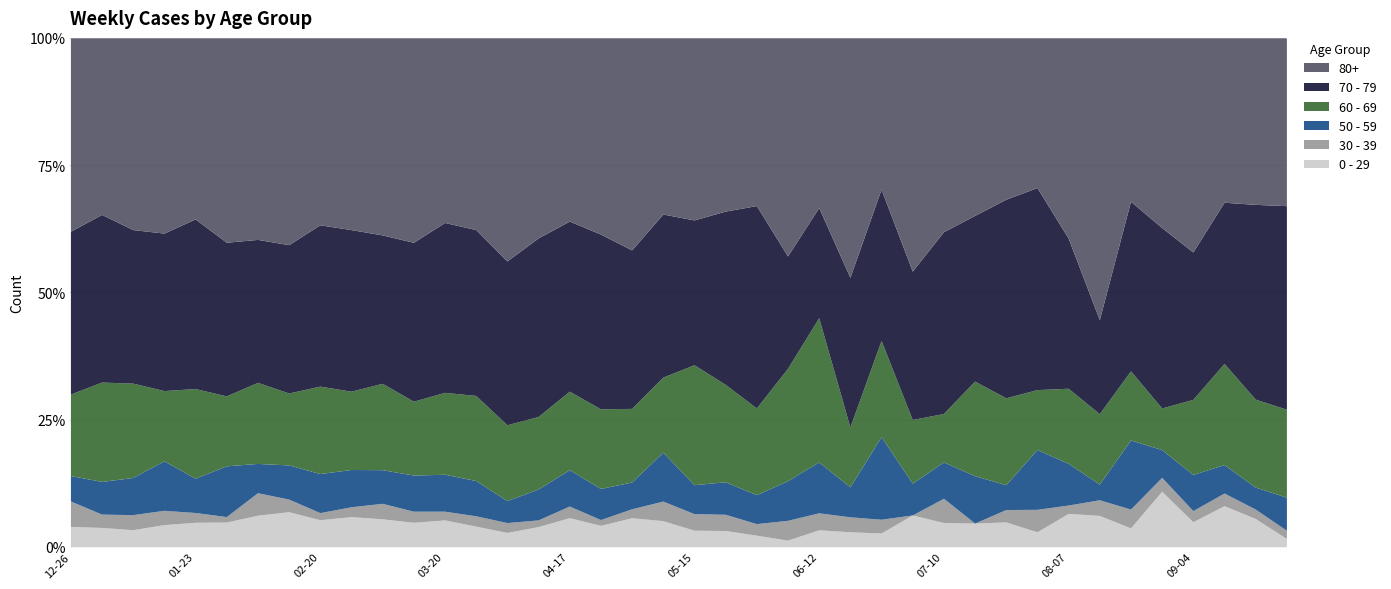

What is the highest value of the 0 - 29 series?

10.9